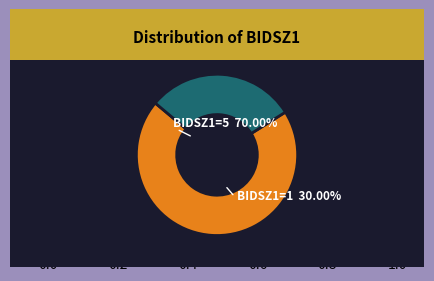

Does 30 account for over 50% of the chart?

No